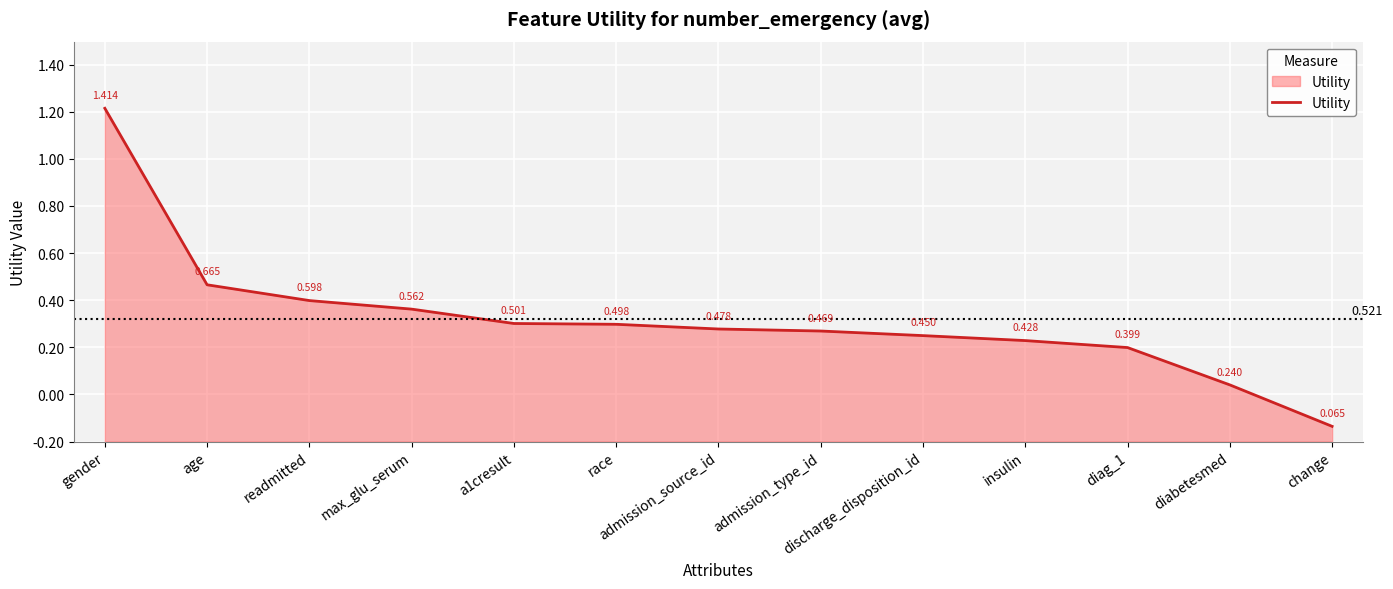

What is the value of the 12th point from the left?

0.2